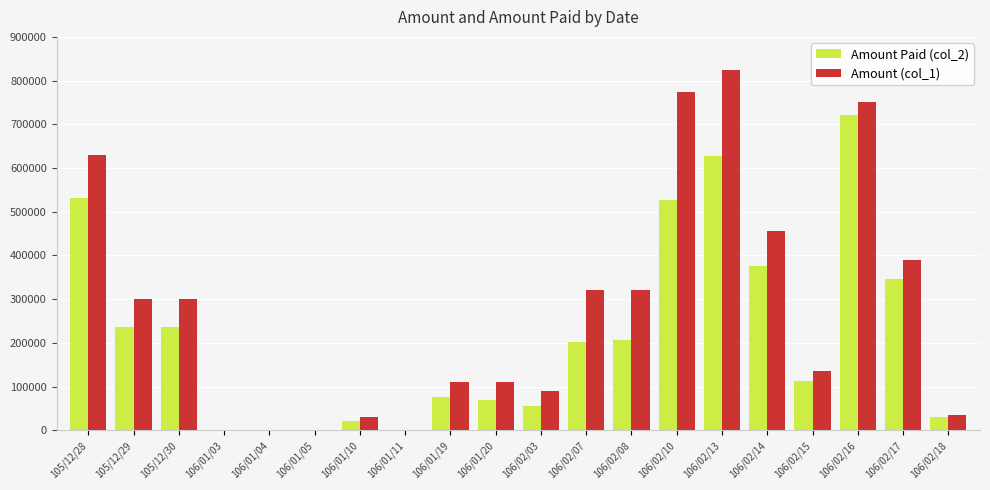

Reading left to right, transcribe all the data shown in this chart.

Amount Paid (col_2): 532200	237000	237000	0	0	0	20400	0	76800	70400	56070	201400	207400	525890	628520	375720	112500	721440	346590	29600
Amount (col_1): 630000	300000	300000	0	0	0	30000	0	110000	110000	89000	320000	320000	775000	824000	455000	135000	752000	390000	35000